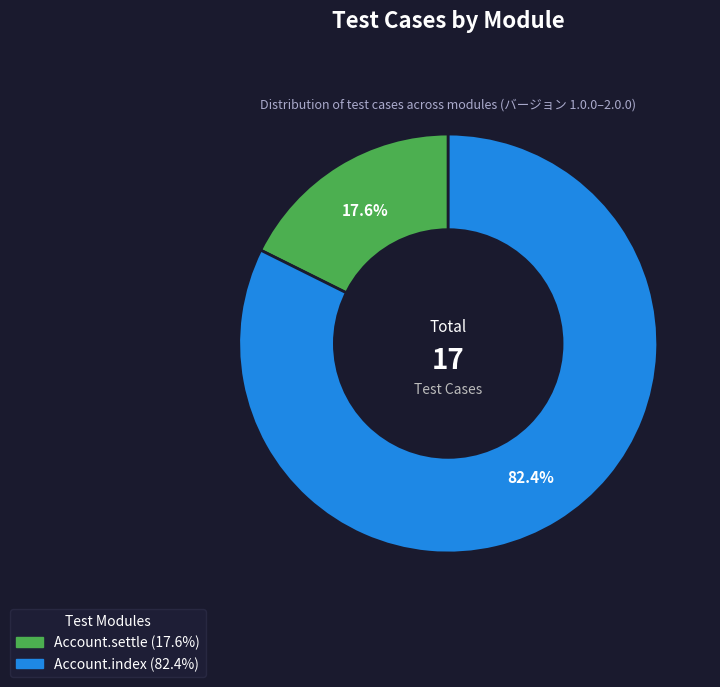

Combined, do Account.settle and Account.index account for over 50%?

Yes